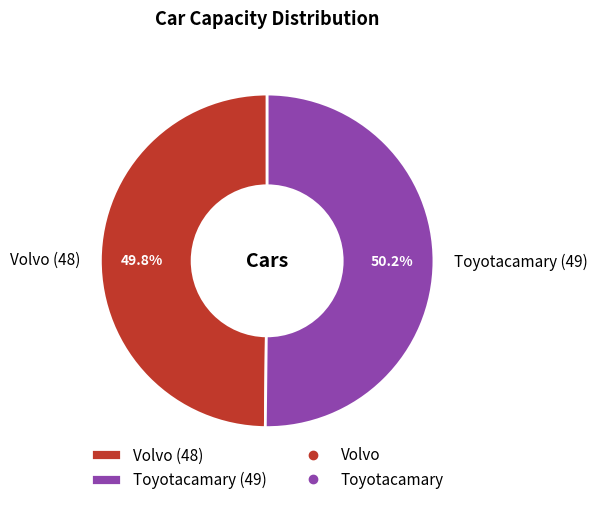

True or false: Volvo (48) accounts for 42% of the total.

False